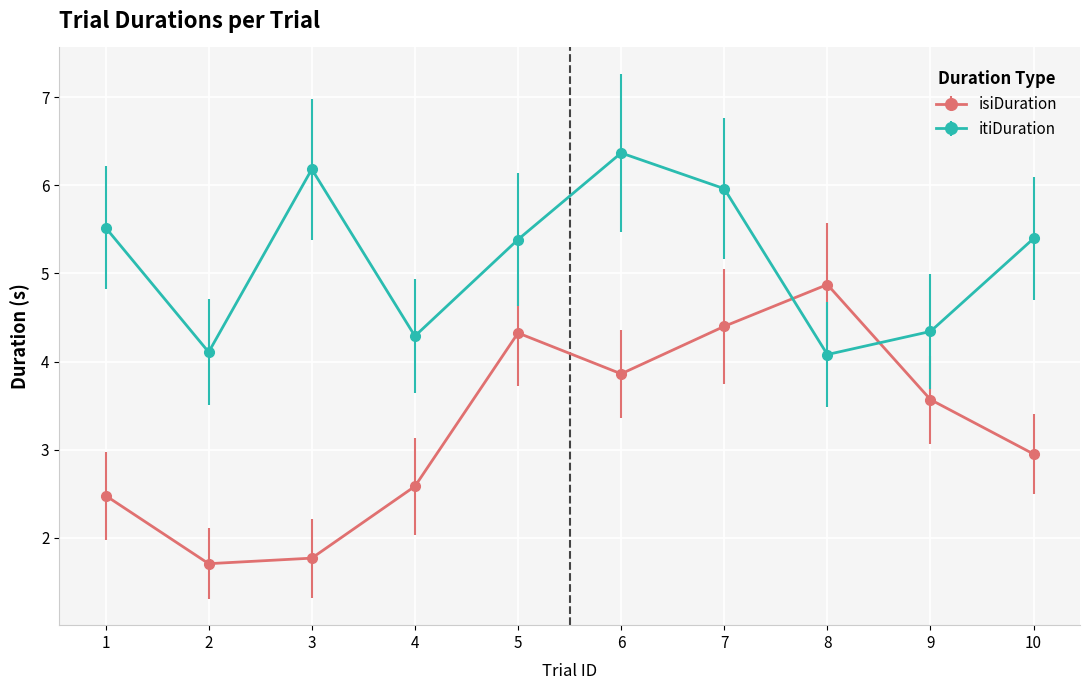

What is the maximum value shown in the chart?

6.4